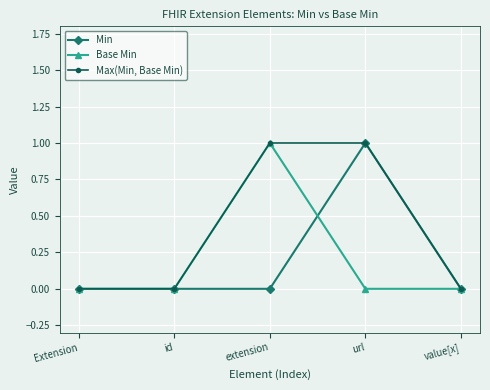

What are all the series names shown in the legend?

Min, Base Min, Max(Min, Base Min)